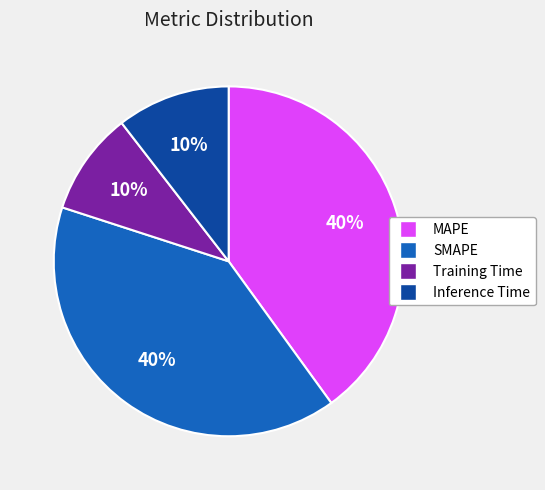

Is SMAPE the majority of the pie?

No